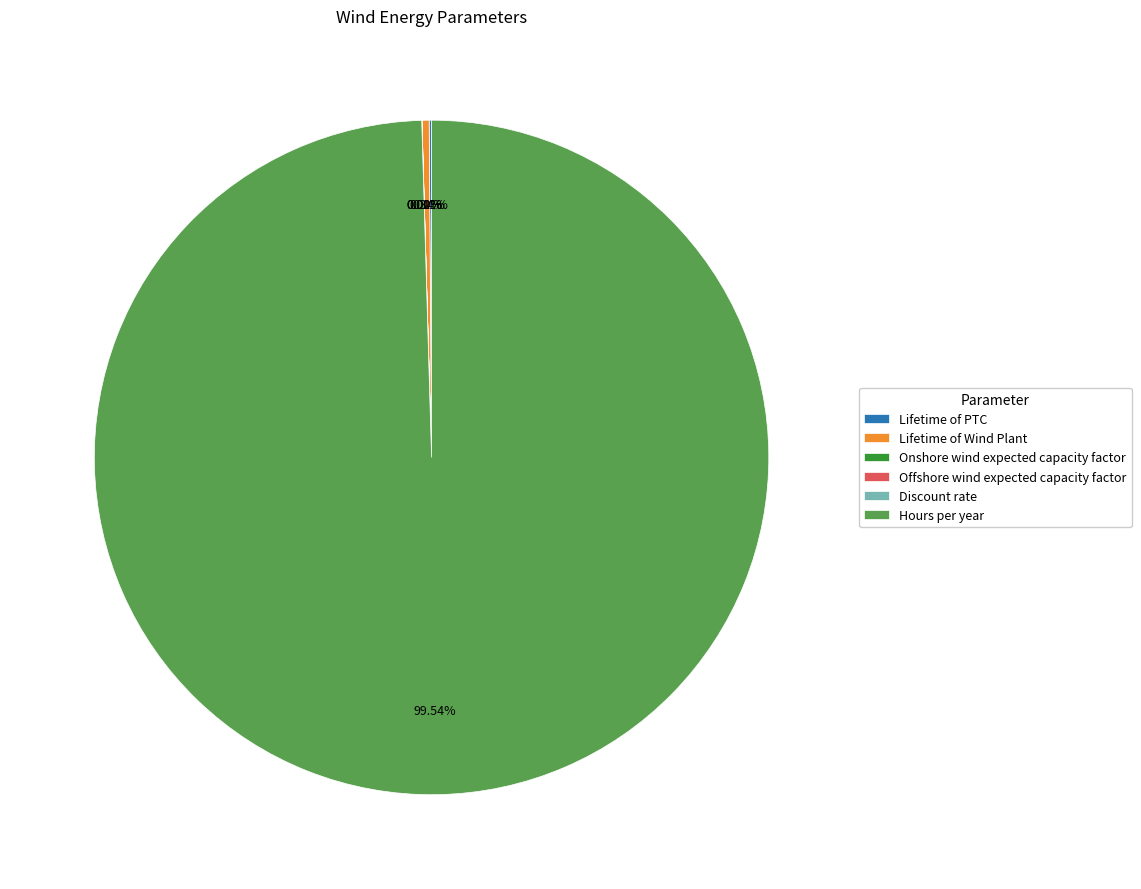

Do Lifetime of Wind Plant and Hours per year together represent more than half of the pie?

Yes